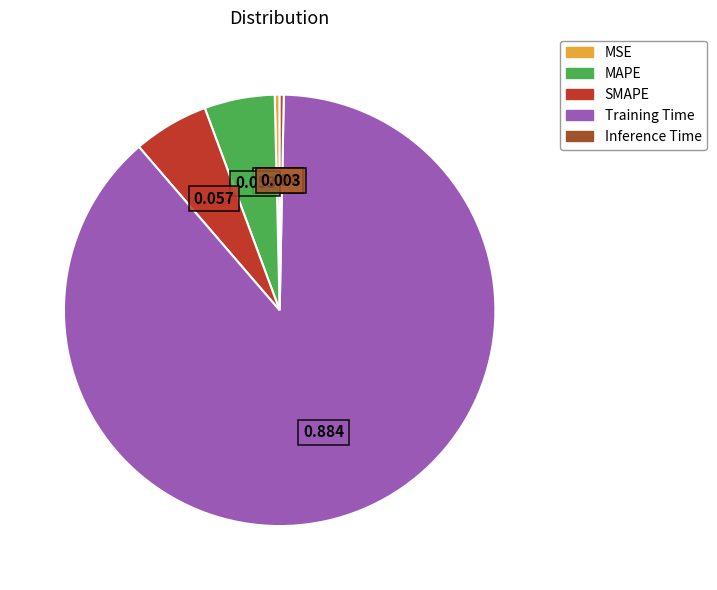

How many slices are in this pie chart?

5